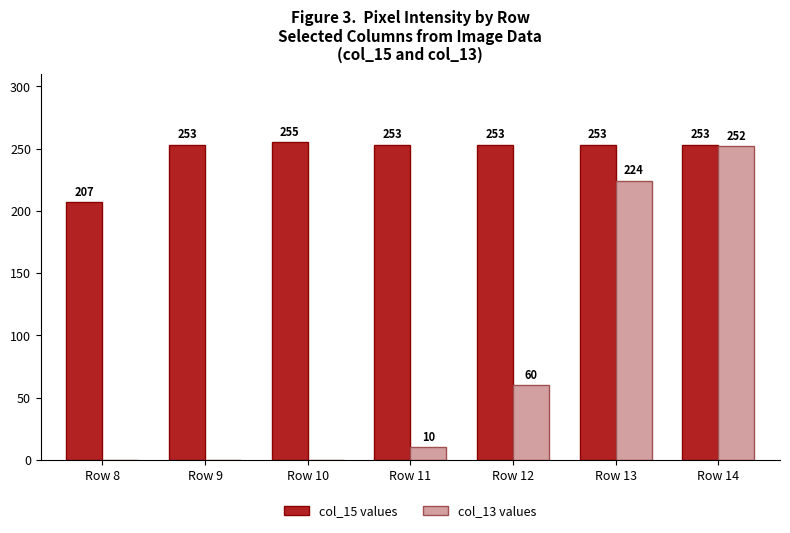

Between Row 13 and Row 14, which series saw the biggest shift?

col_13 values